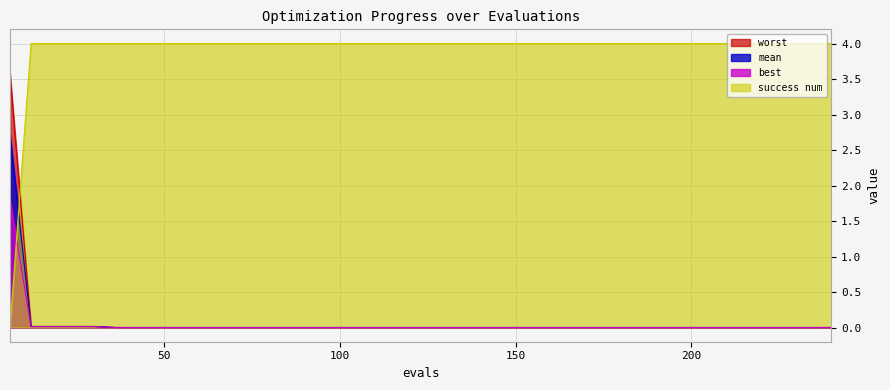

Reading left to right, list all the values displayed in this chart.

mean: 2.7	0.0	0.0	0.0	0.0	0.0	0.0	0.0	0.0	0.0	0.0	0.0	0.0	0.0	0.0	0.0	0.0	0.0	0.0	0.0	0.0	0.0	0.0	0.0	0.0	0.0	0.0	0.0	0.0	0.0	0.0	0.0	0.0	0.0	0.0	0.0	0.0	0.0	0.0	0.0
best: 1.8	0.0	0.0	0.0	0.0	0.0	0.0	0.0	0.0	0.0	0.0	0.0	0.0	0.0	0.0	0.0	0.0	0.0	0.0	0.0	0.0	0.0	0.0	0.0	0.0	0.0	0.0	0.0	0.0	0.0	0.0	0.0	0.0	0.0	0.0	0.0	0.0	0.0	0.0	0.0
worst: 3.6	0.0	0.0	0.0	0.0	0.0	0.0	0.0	0.0	0.0	0.0	0.0	0.0	0.0	0.0	0.0	0.0	0.0	0.0	0.0	0.0	0.0	0.0	0.0	0.0	0.0	0.0	0.0	0.0	0.0	0.0	0.0	0.0	0.0	0.0	0.0	0.0	0.0	0.0	0.0
success num: 0.0	4.0	4.0	4.0	4.0	4.0	4.0	4.0	4.0	4.0	4.0	4.0	4.0	4.0	4.0	4.0	4.0	4.0	4.0	4.0	4.0	4.0	4.0	4.0	4.0	4.0	4.0	4.0	4.0	4.0	4.0	4.0	4.0	4.0	4.0	4.0	4.0	4.0	4.0	4.0